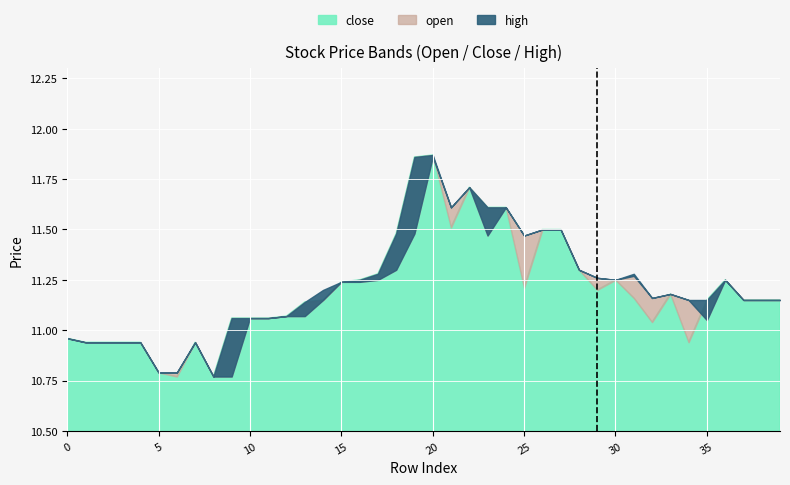

True or false: high and close cross at least once.

False